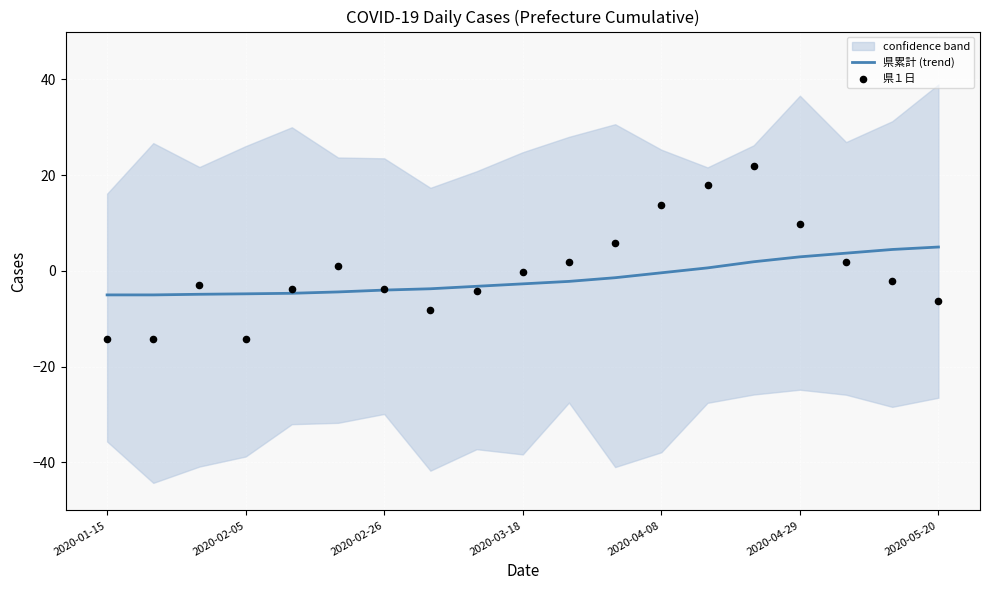

Which series has the widest spread of Y values?

県１日